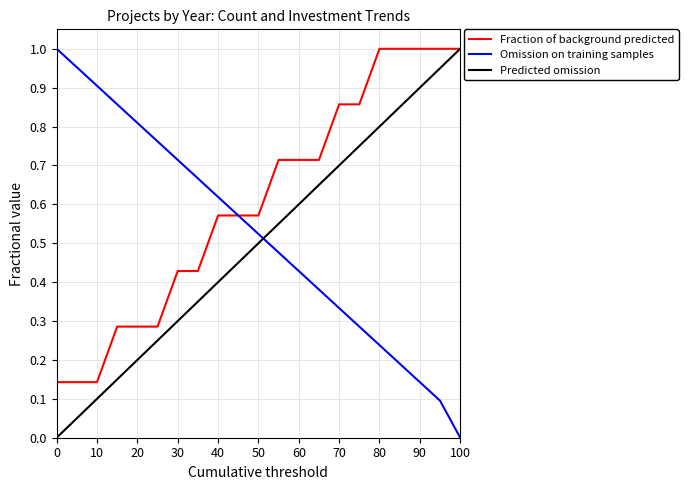

True or false: Omission on training samples and Predicted omission intersect in this chart.

True